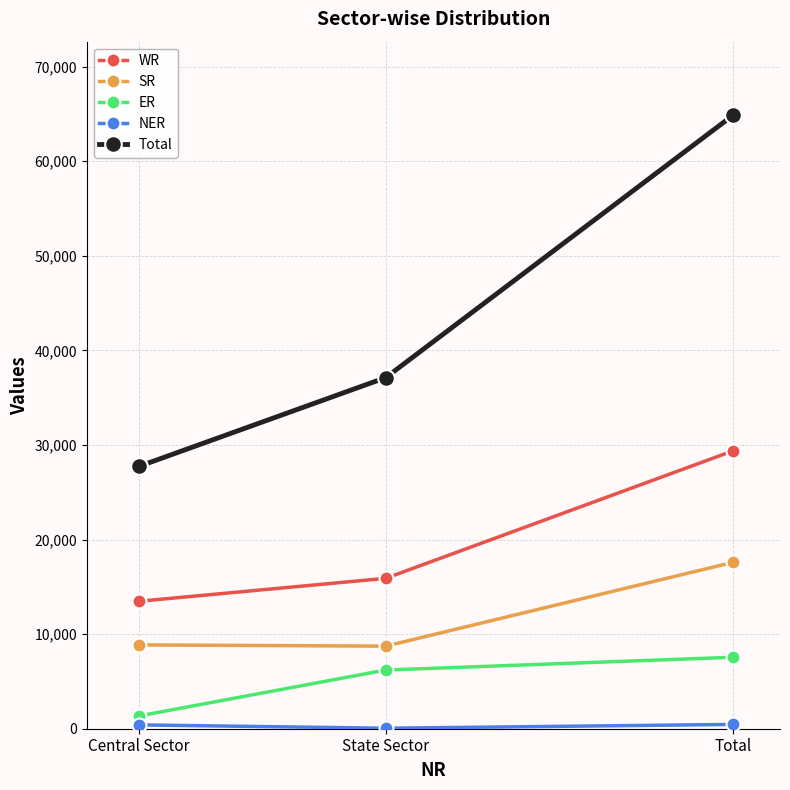

Which series has the largest range (max minus min)?

Total